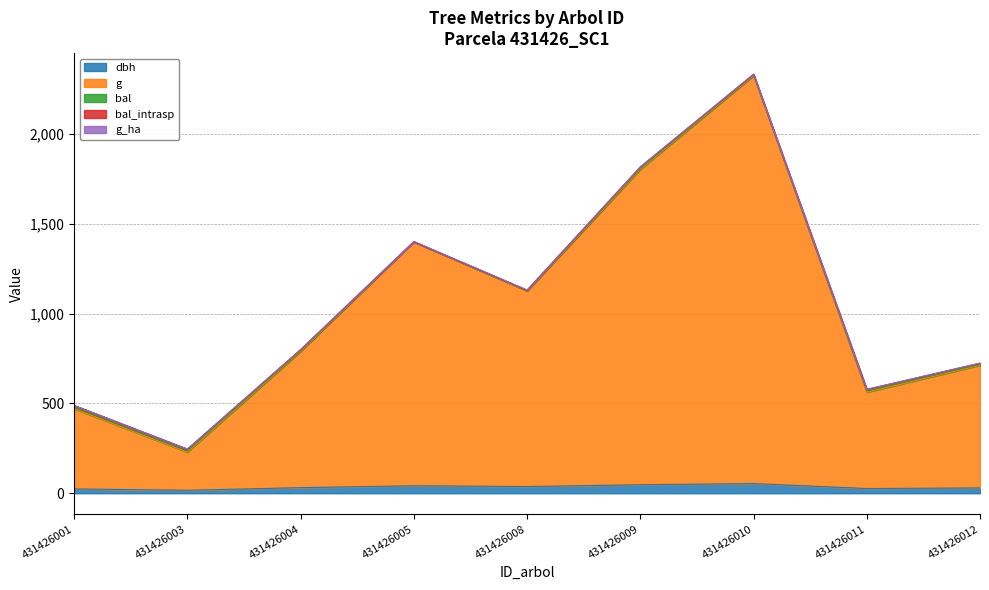

How many data points in bal are above 5?

5